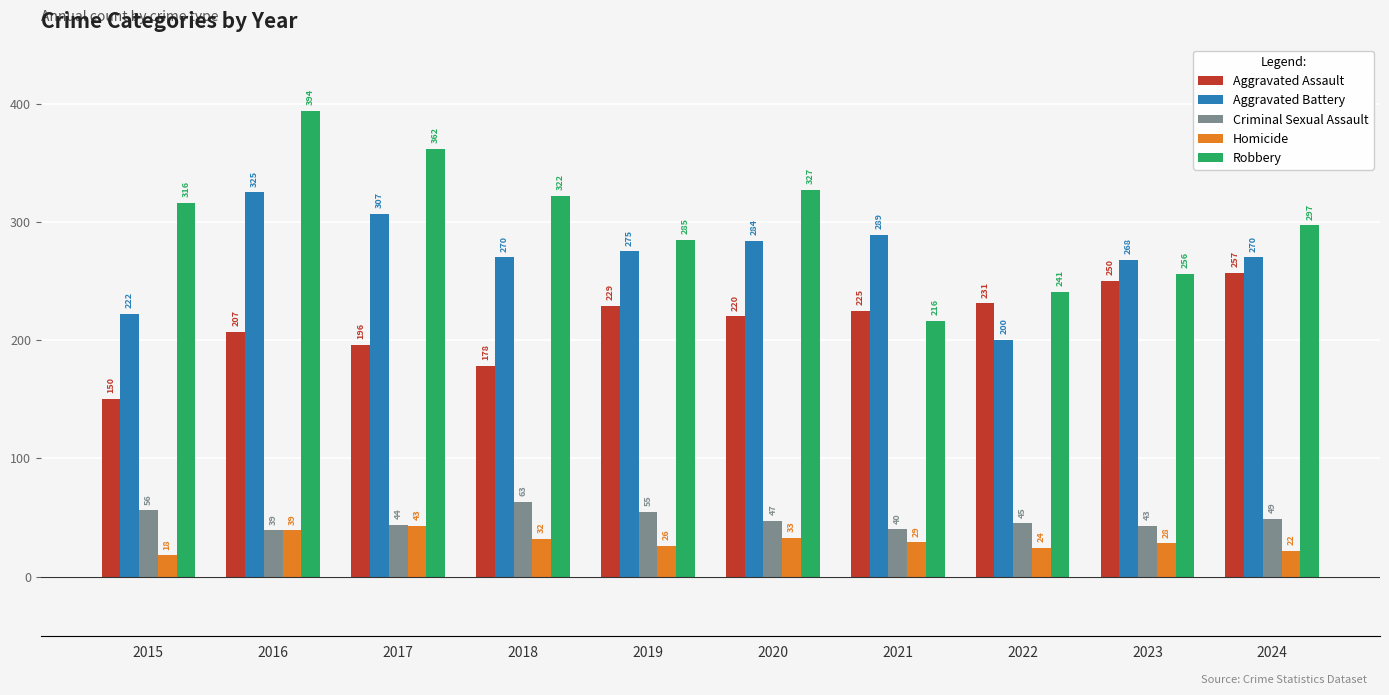

What is the lowest value of the Homicide series?

18